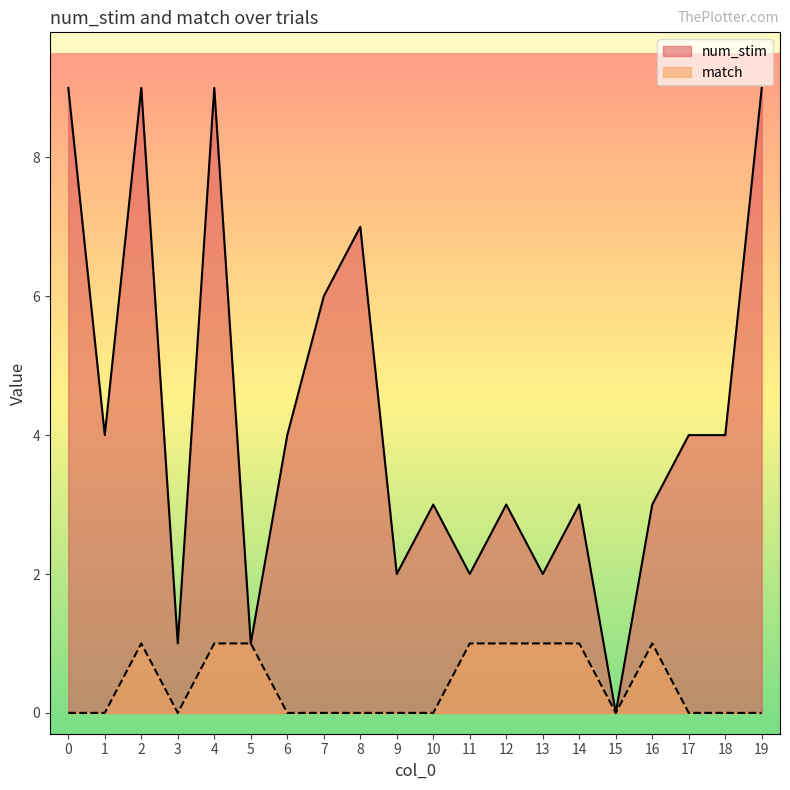

In num_stim, how many points are higher than both neighbors (excluding endpoints)?

6